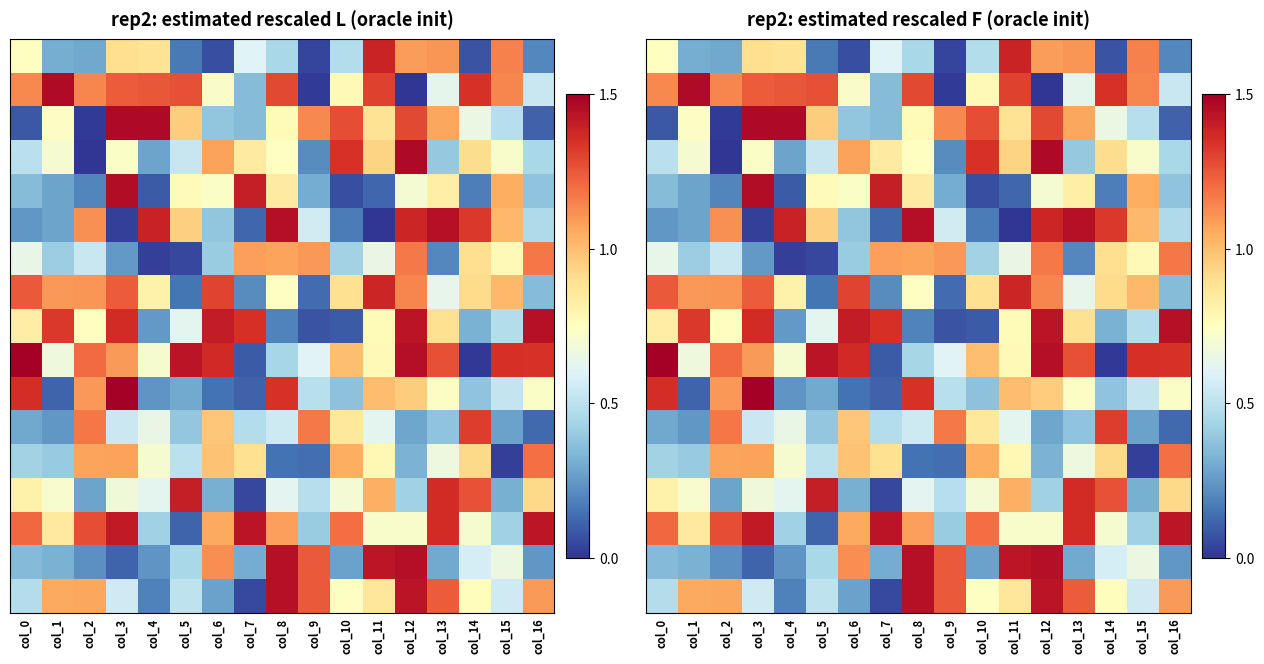

At which category is the sum across all series the highest?

col_12